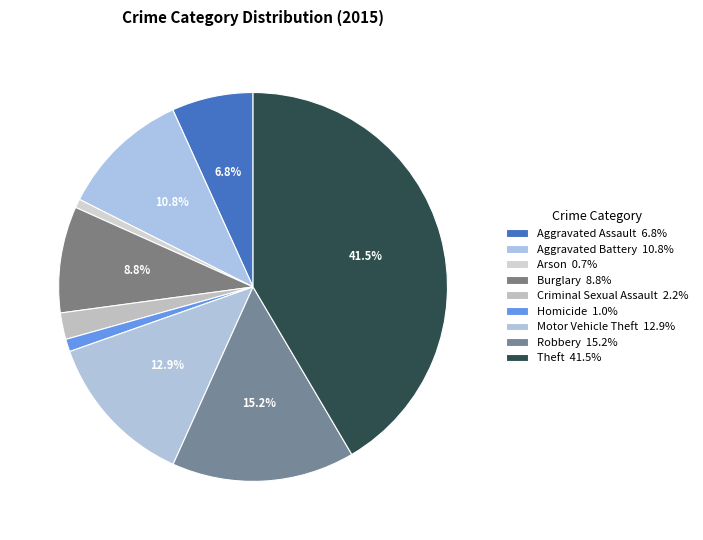

What is the ratio of the value at Criminal Sexual Assault to the value at Theft?

0.1